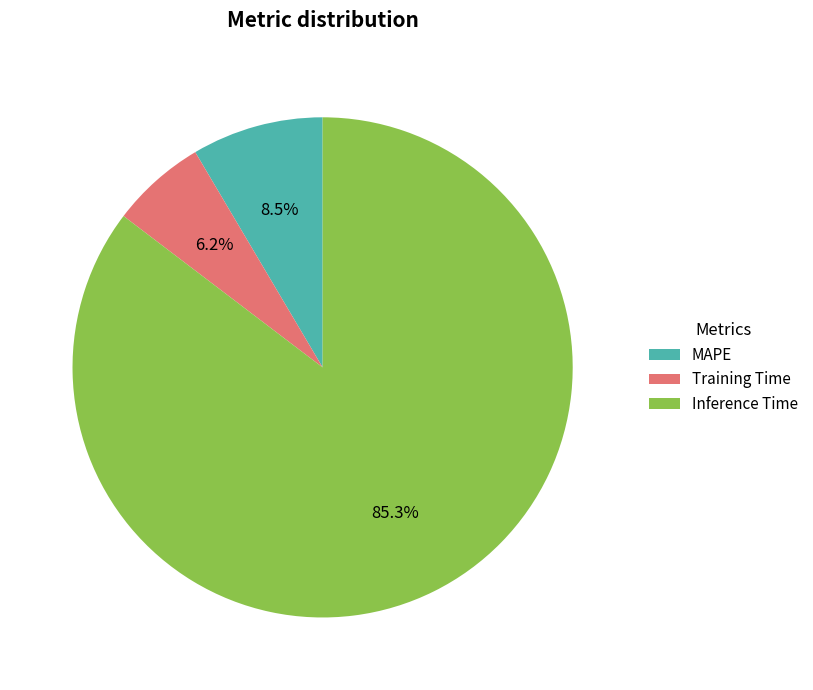

To the nearest percent, what is the difference between the MAPE and Training Time slice percentages?

2%